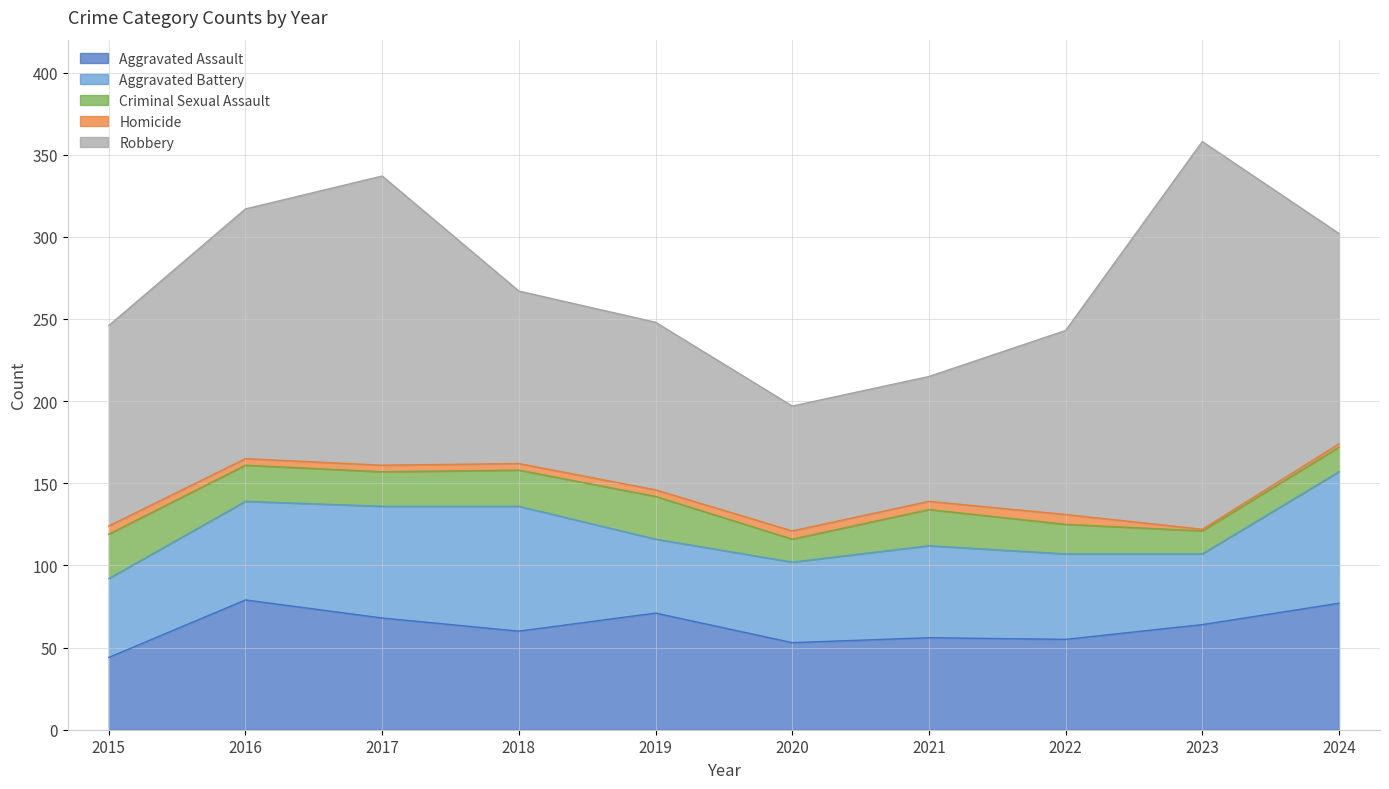

How many series are shown in this chart?

5